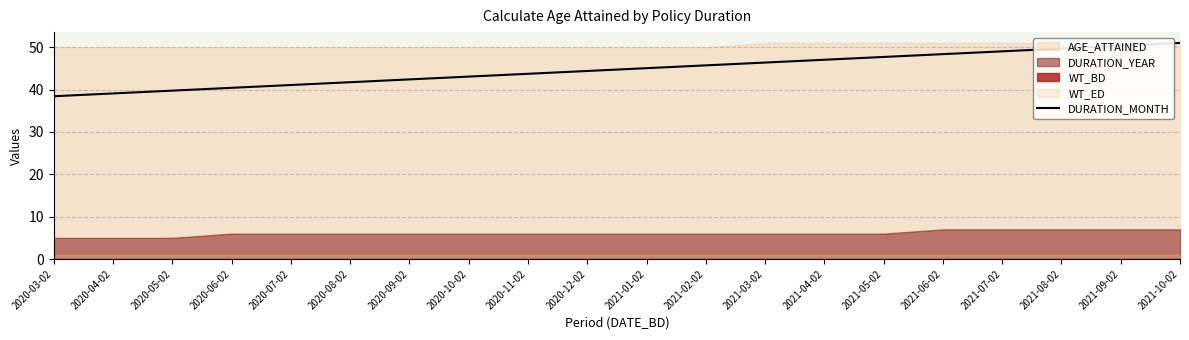

What is the label of the 19th point from the right?

2020-04-02